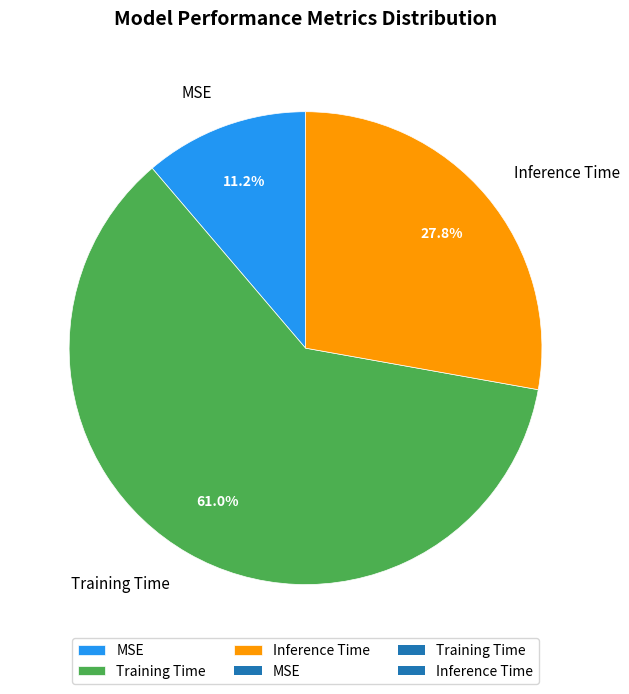

Count the number of slices in the pie.

3